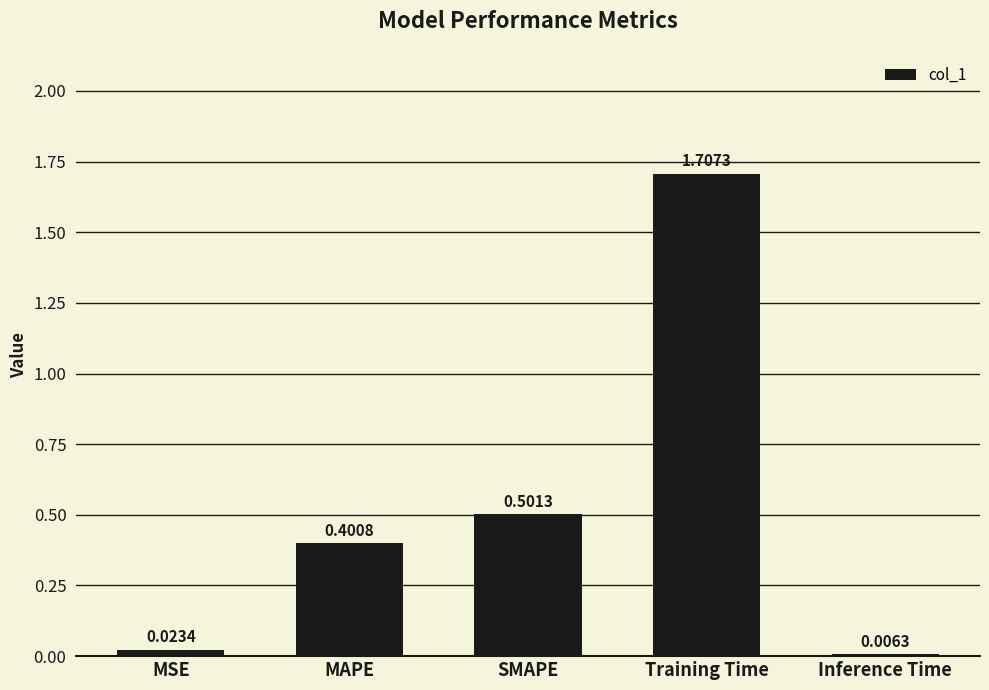

Which has a higher value, Training Time or MAPE?

Training Time